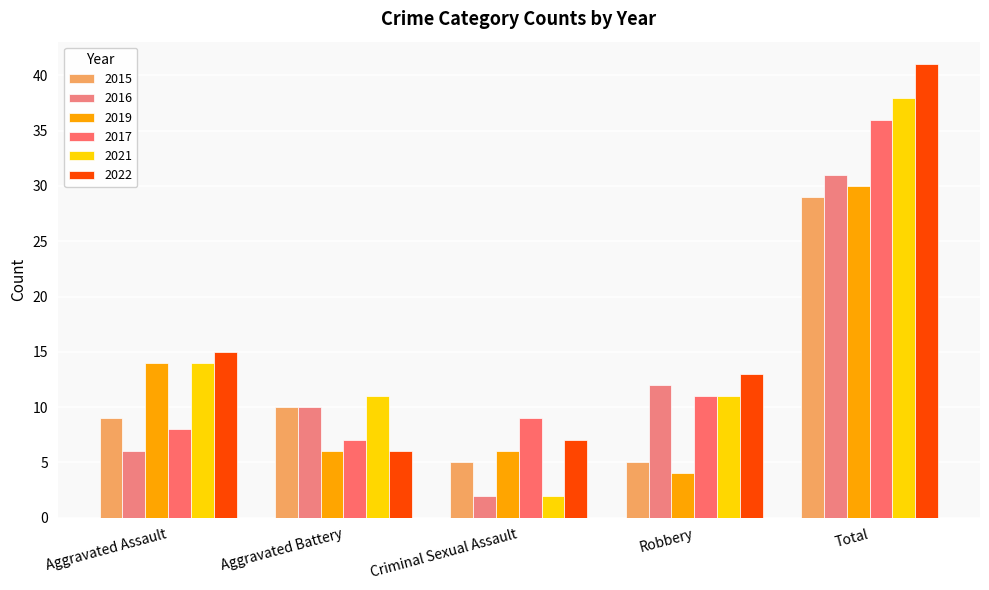

Read the 2015 value at Robbery.

5